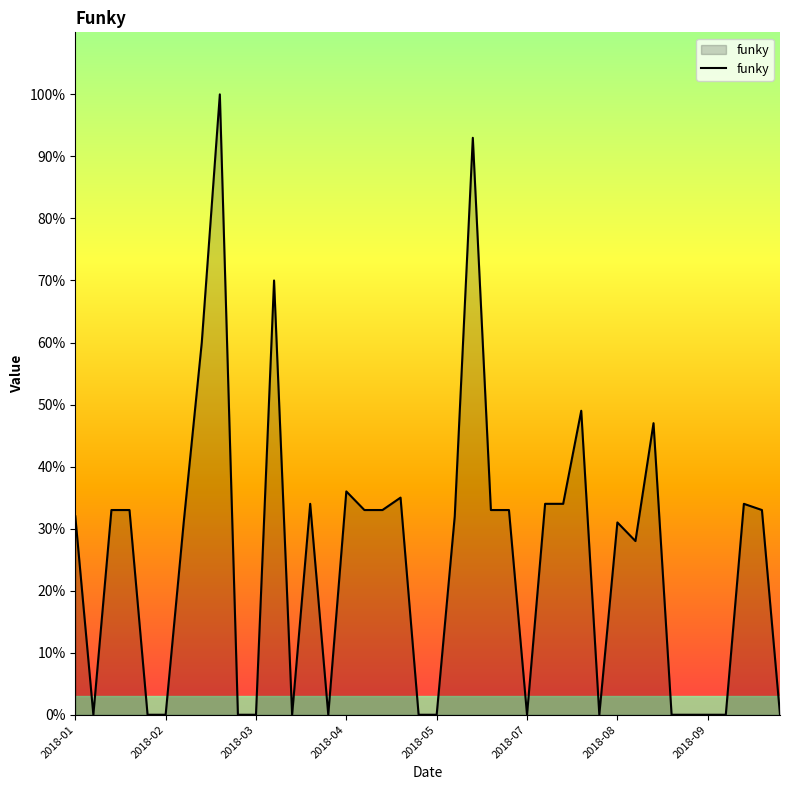

How many lines are shown in the chart?

1